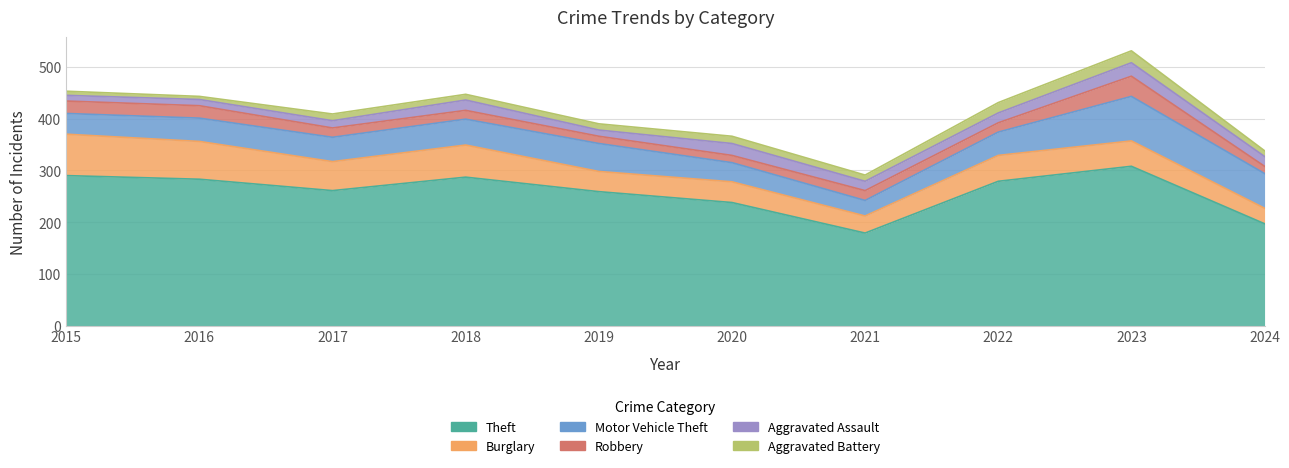

True or false: Aggravated Battery has a value of 11 at 2018.

True